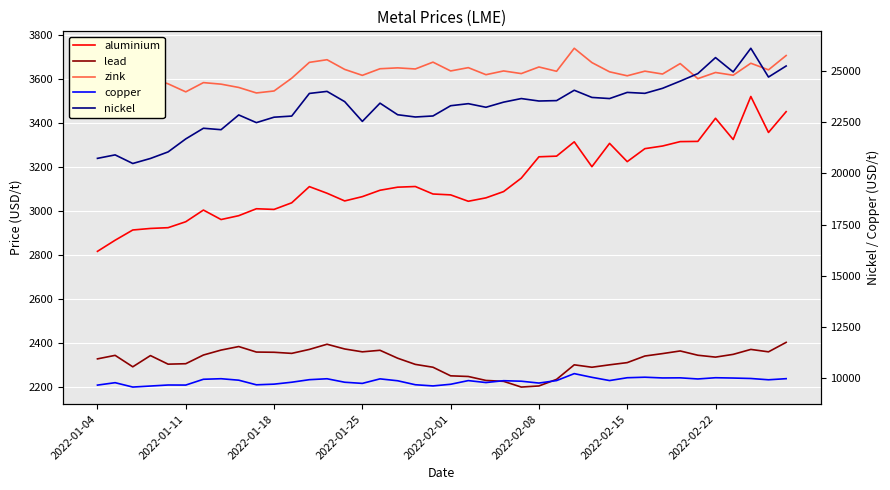

Between 27 and 11, which is larger?

27